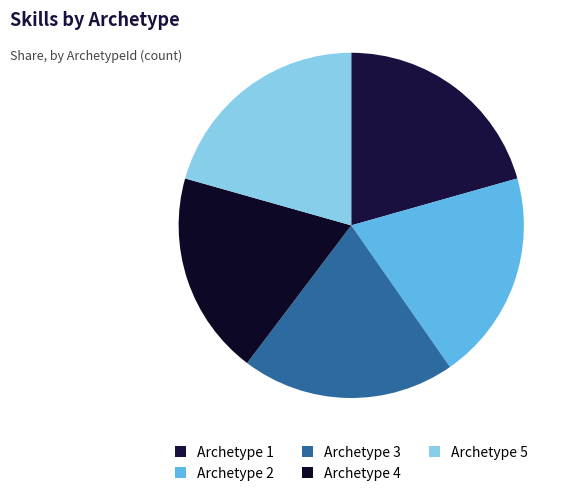

How many segments does this pie chart have?

5